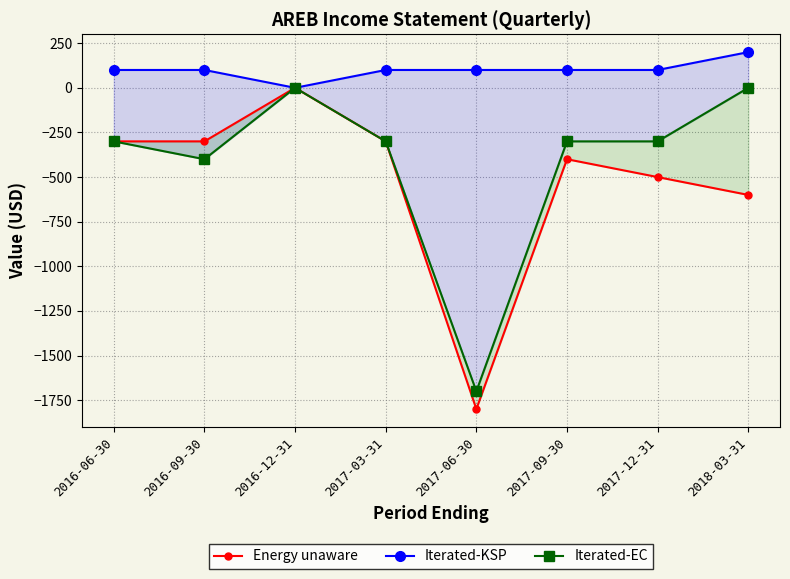

Count the number of categories in the chart.

8